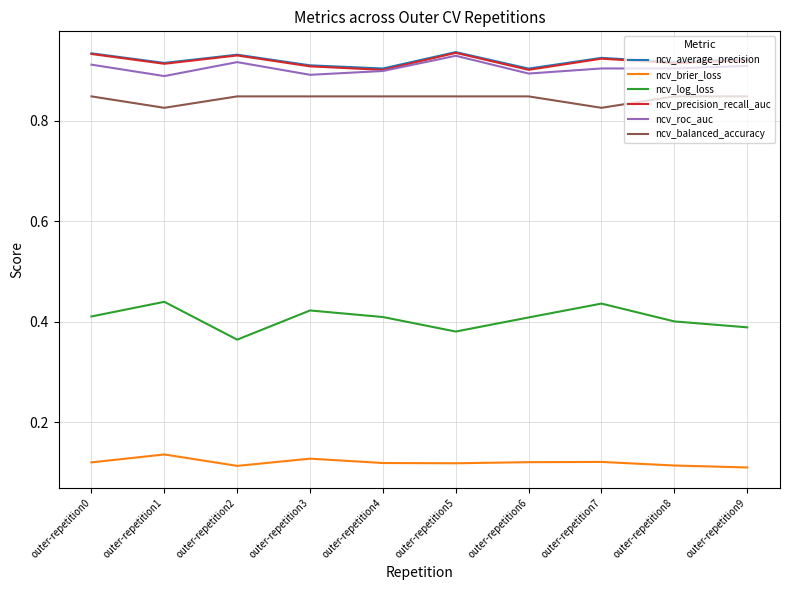

Is this an area chart (filled region under the line)?

No